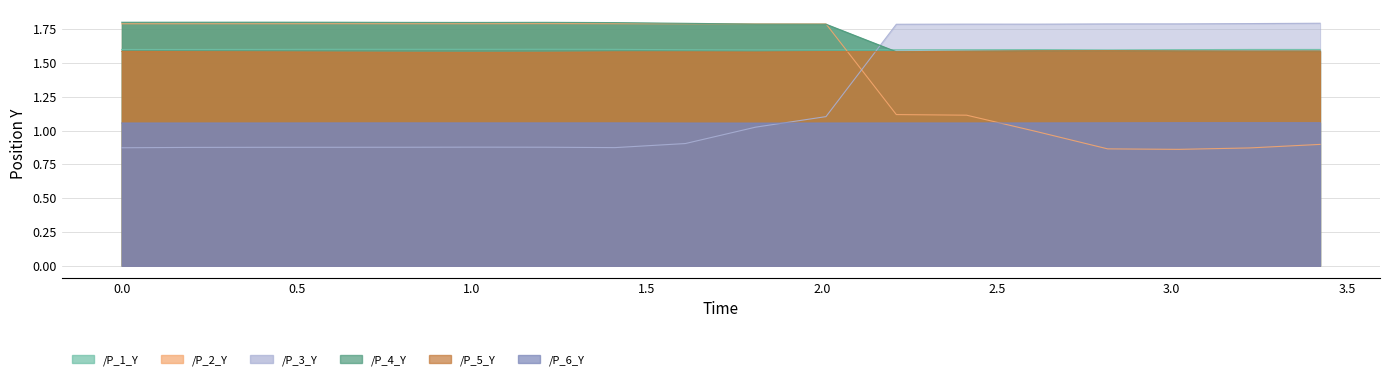

Does the chart have visible grid lines?

Yes